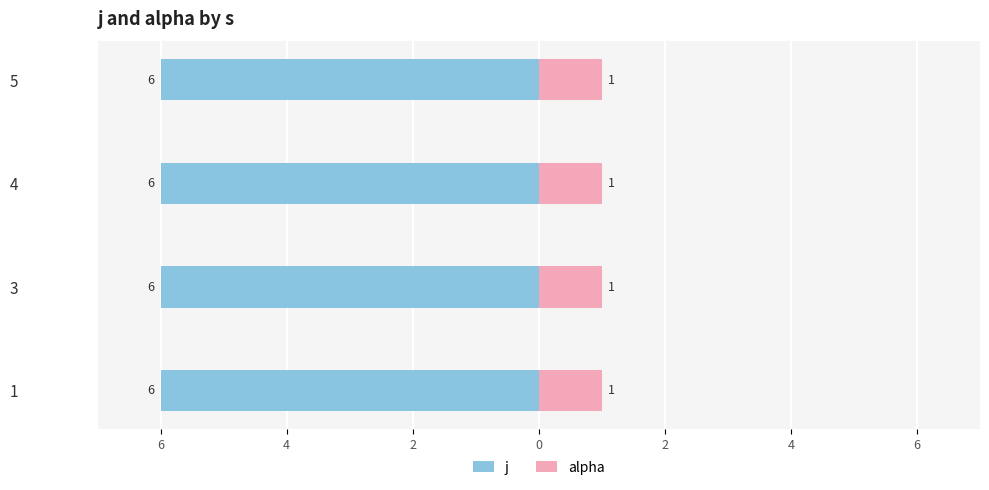

List the series in order of their overall mean, highest first.

j, alpha